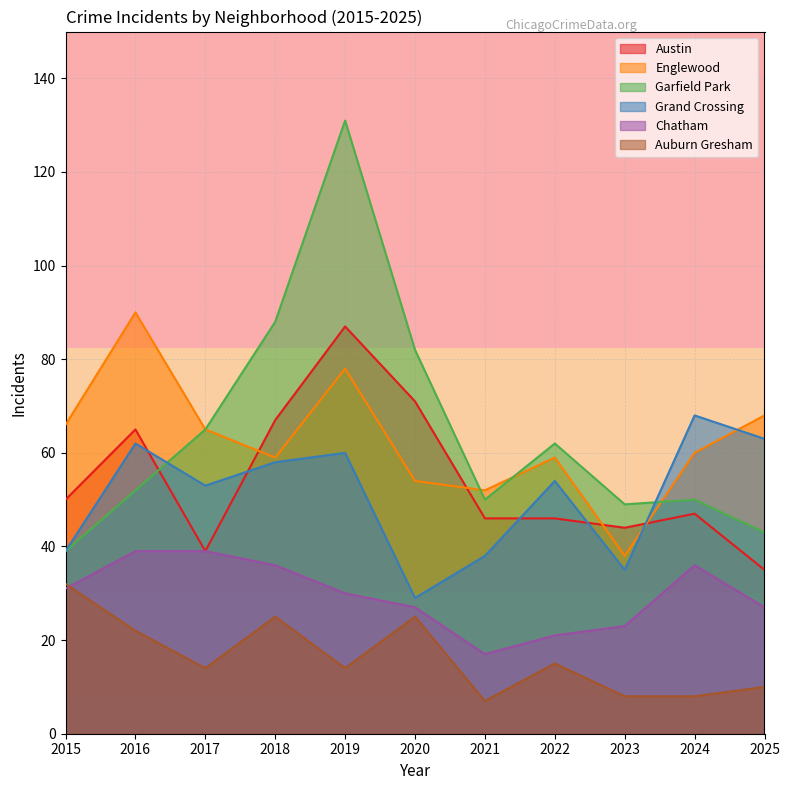

At which category does the chart reach its peak across all series?

2019